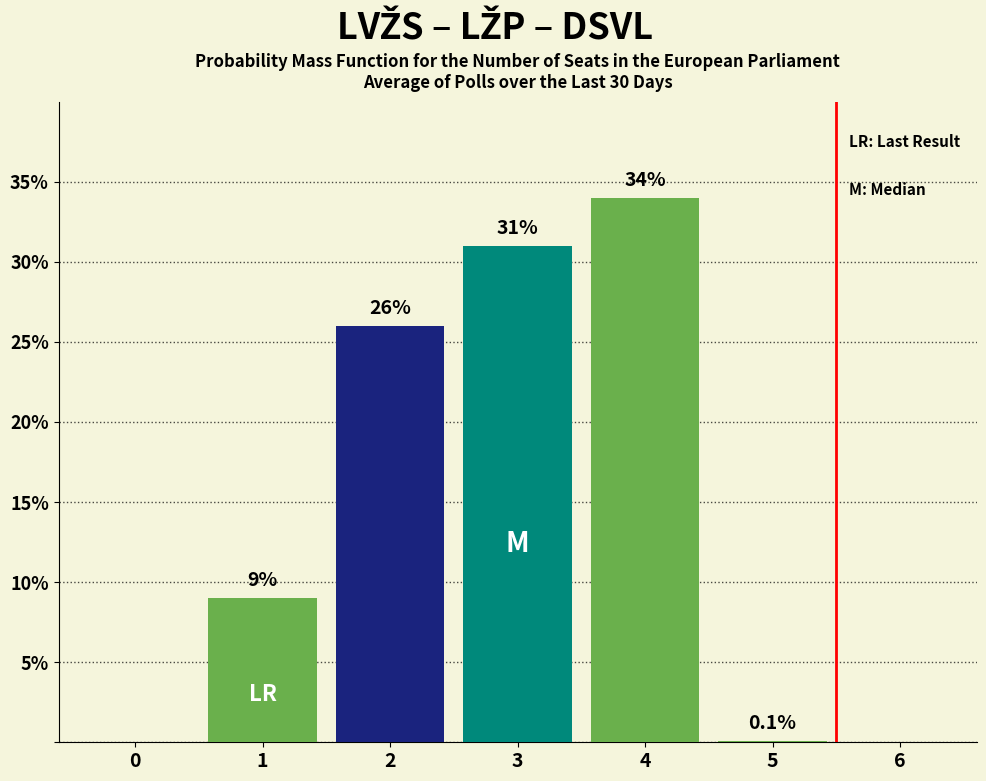

Which has a higher value, 3 or 5?

3